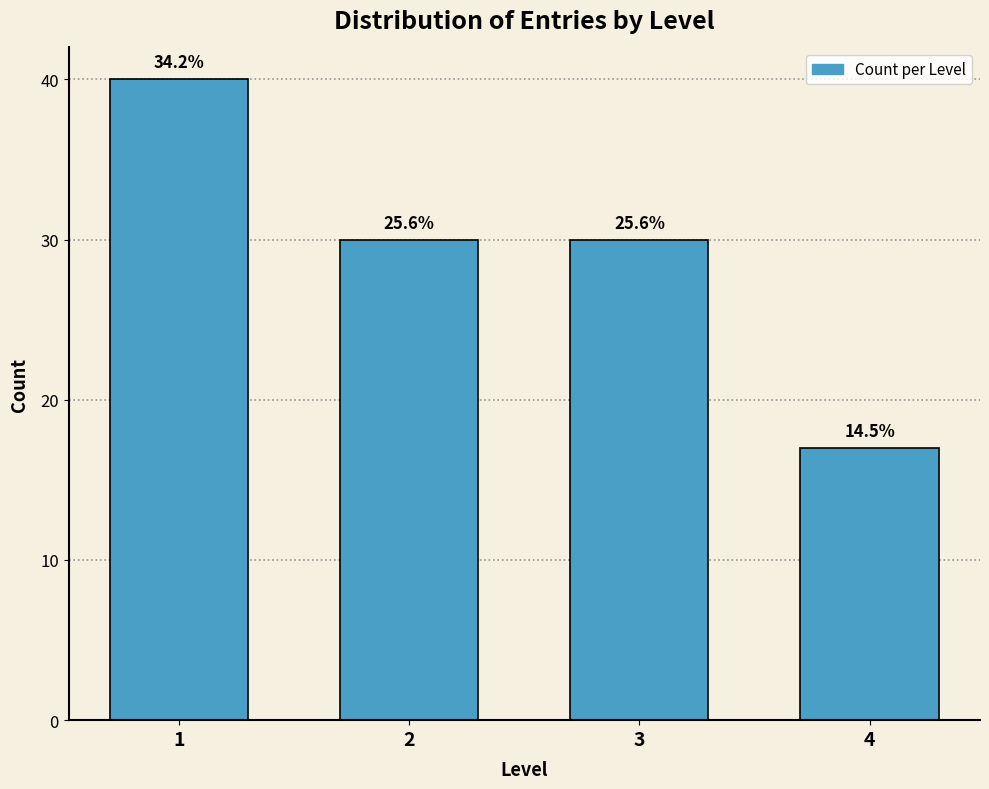

How many bars are there in total?

4